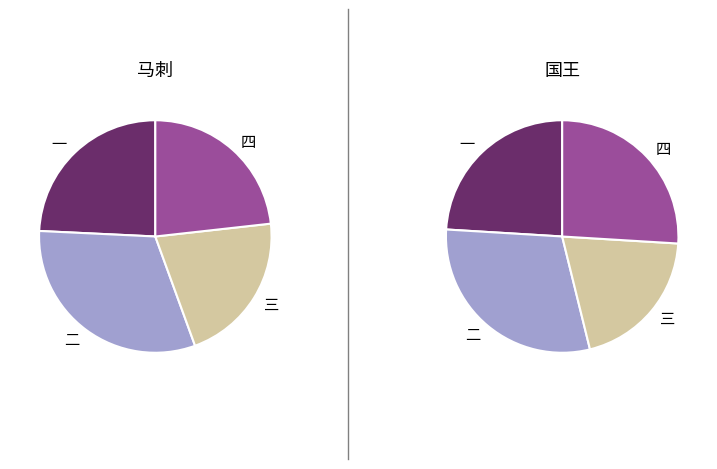

What is the change in value from 三 to 四?

+2